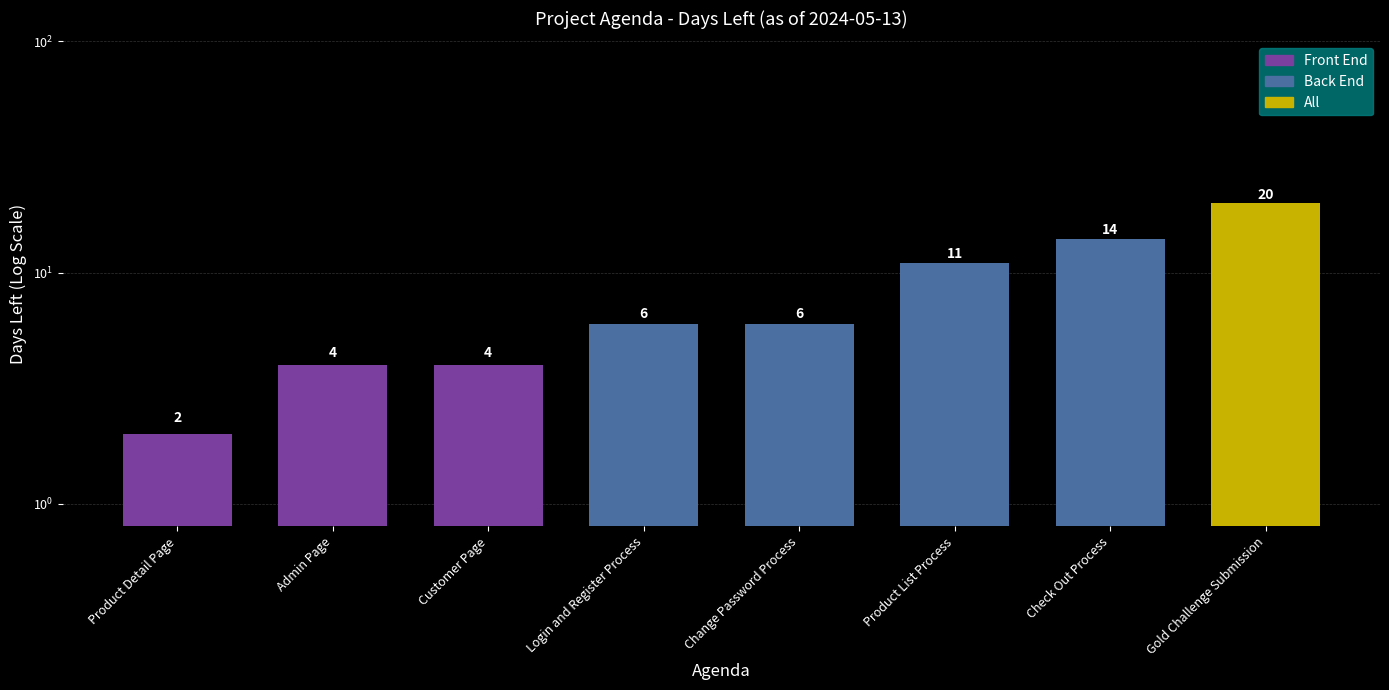

Between Gold Challenge Submission and Product List Process, which is larger?

Gold Challenge Submission